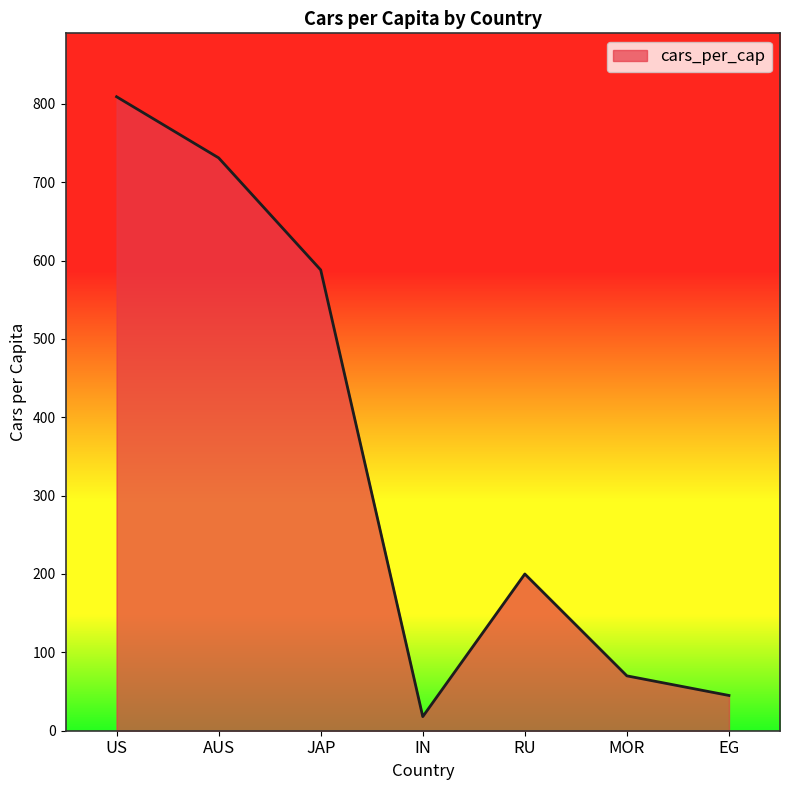

Rank the categories by value from lowest to highest.

IN, EG, MOR, RU, JAP, AUS, US